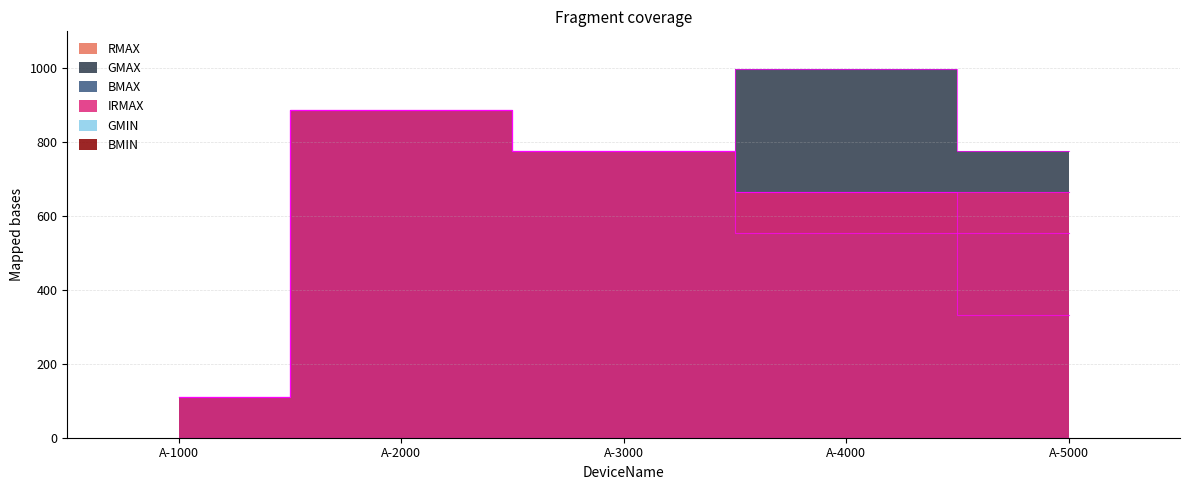

Is it true that IRMAX equals 456 at A-4000?

False